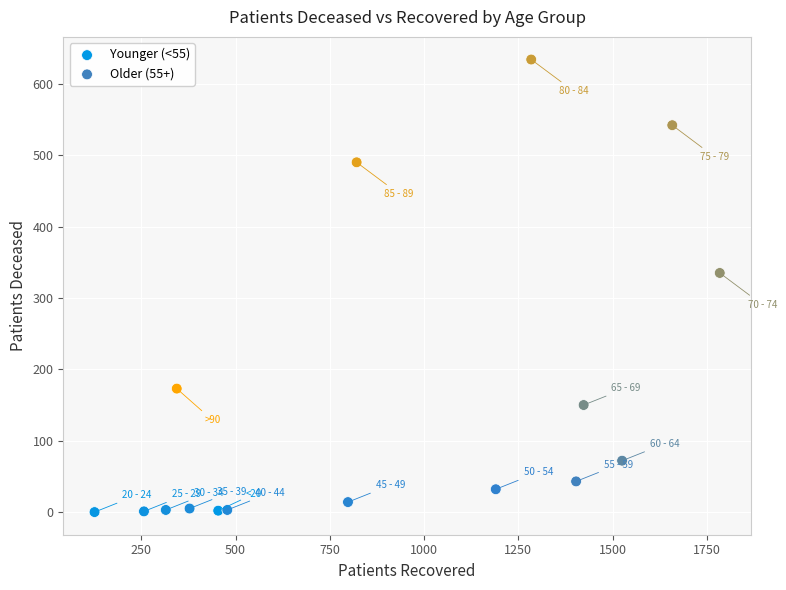

What are all the series names shown in the legend?

Younger (<55), Older (55+)